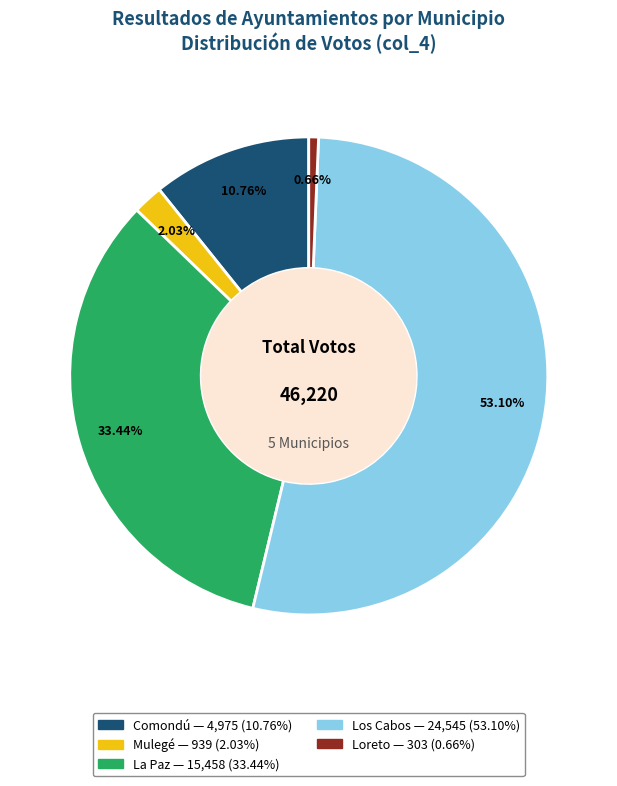

What portion of the pie excludes La Paz?

66.6%